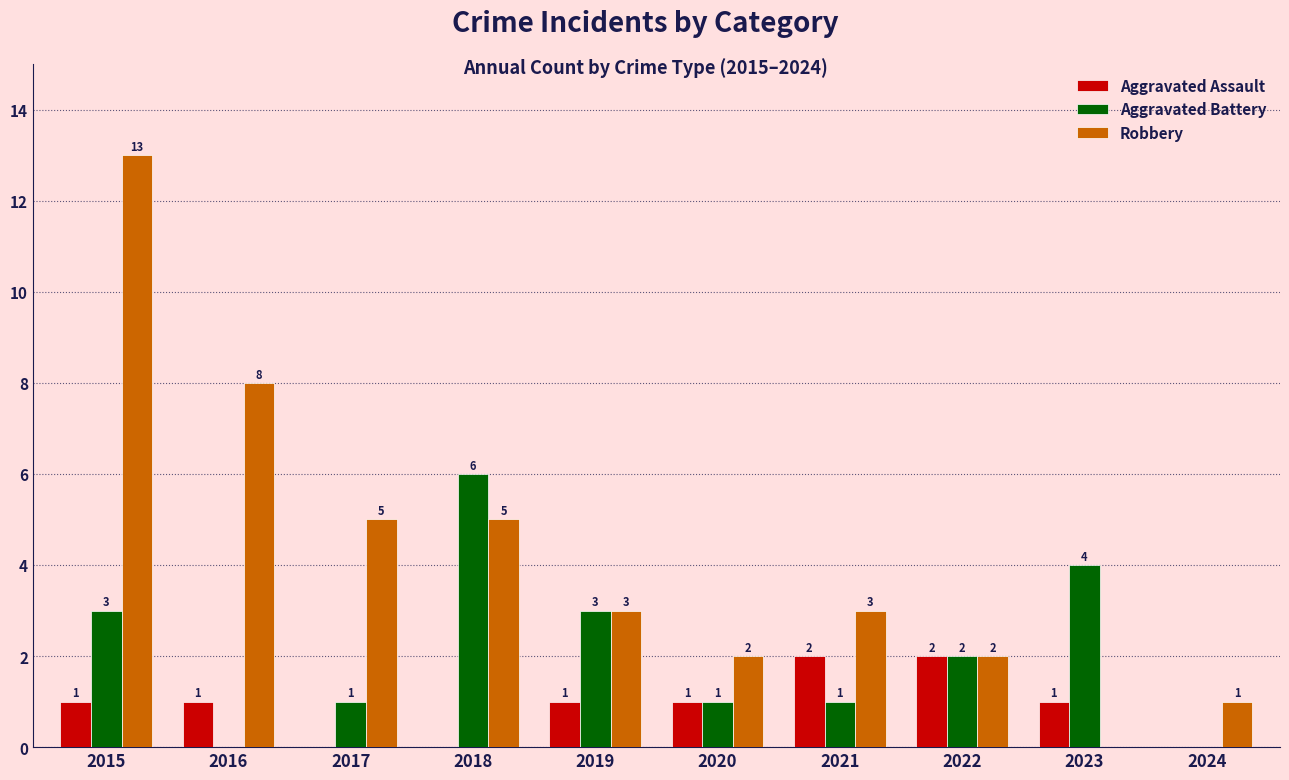

Is it true that Aggravated Battery equals 8 at 2018?

False